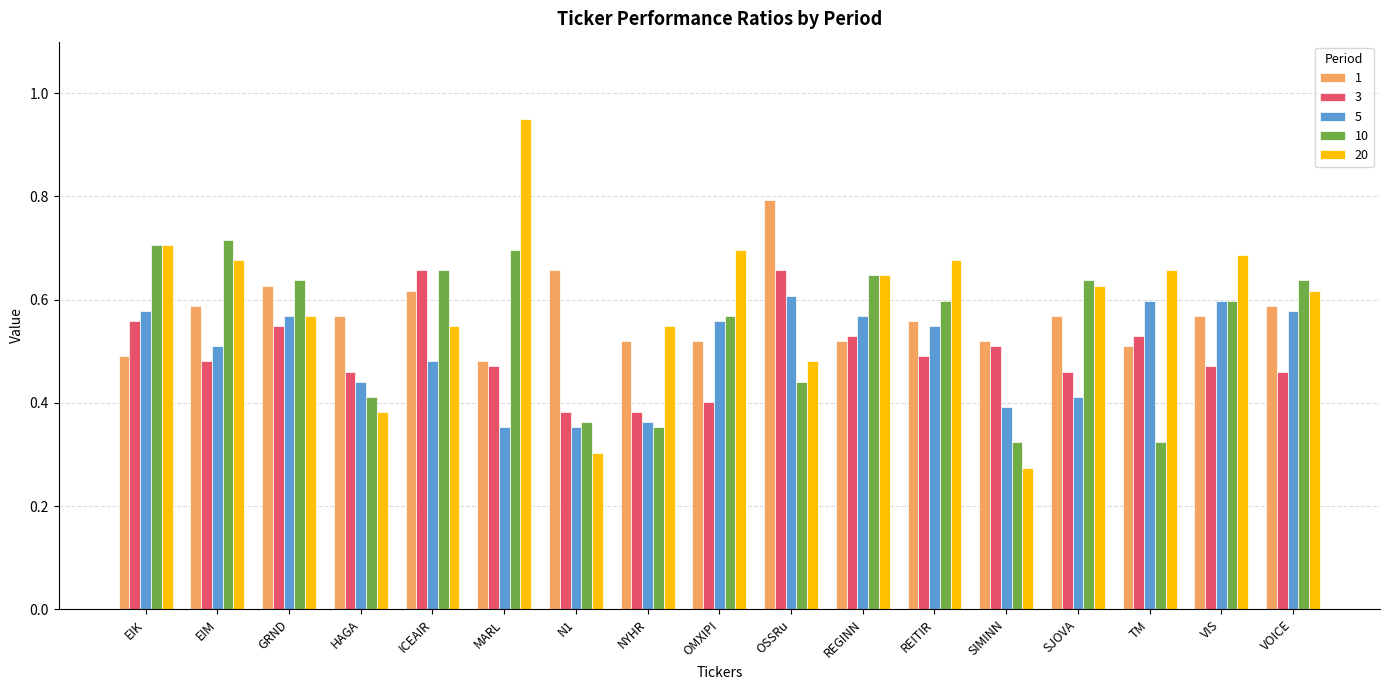

Is the value of 5 at NYHR greater than the value of 10 at HAGA?

No